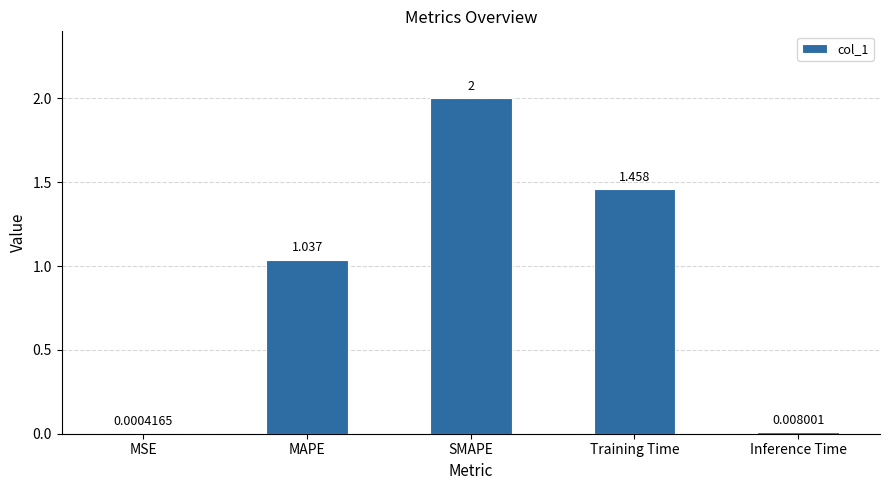

Between MAPE and MSE, which is larger?

MAPE